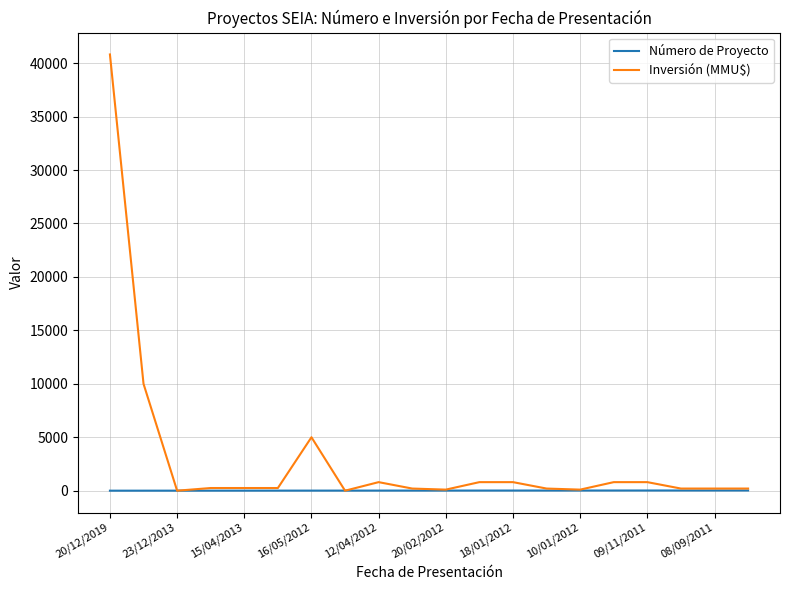

Which series has the largest total across all categories?

Inversión (MMU$)